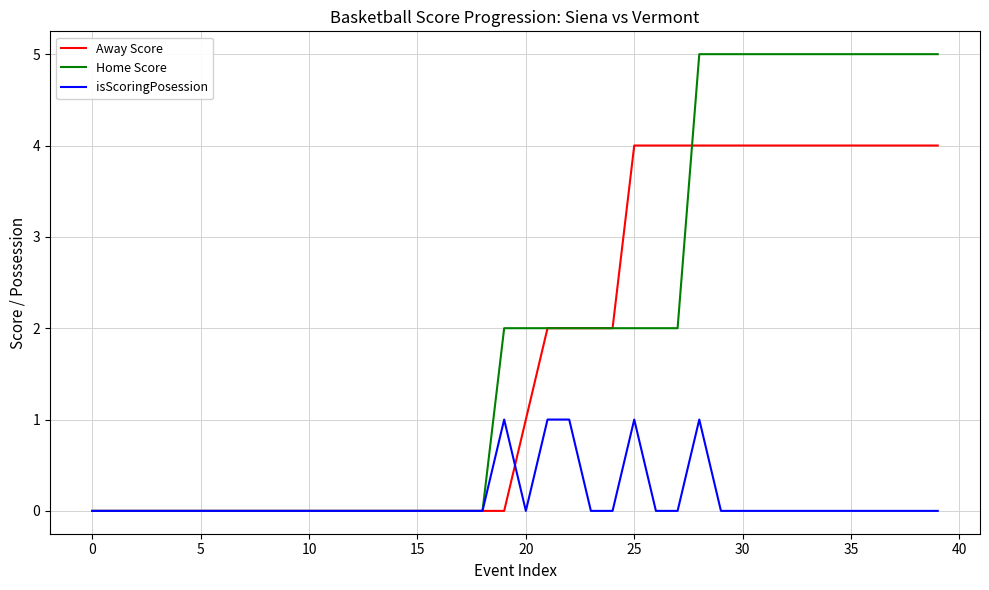

What is the average value of the Away Score series?

2